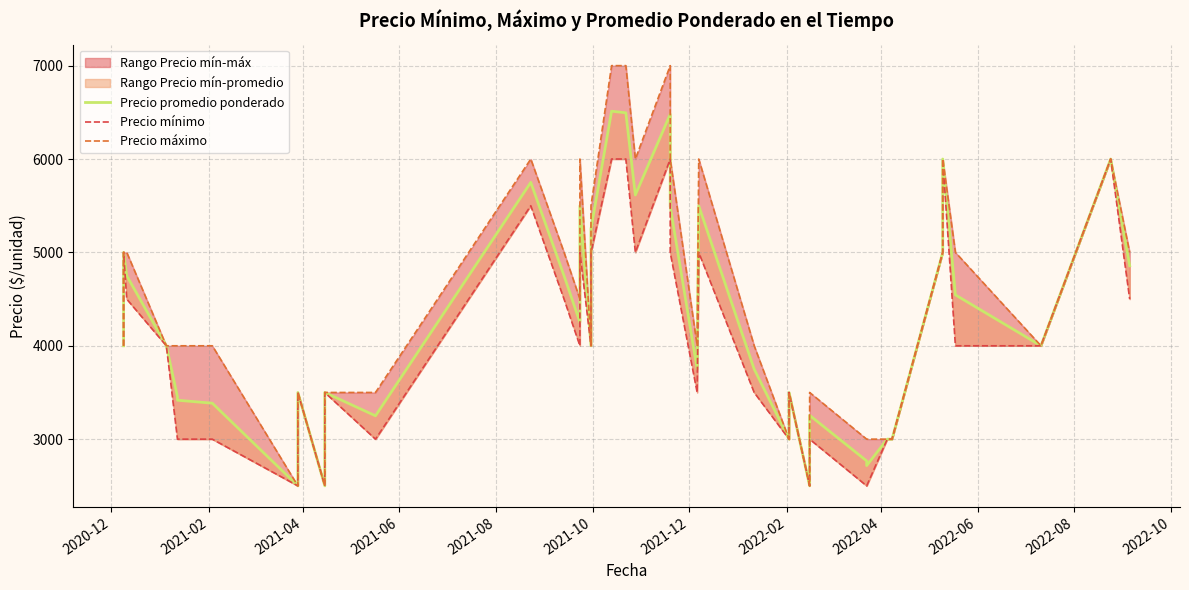

True or false: Precio mínimo and Precio promedio ponderado cross at least once.

False